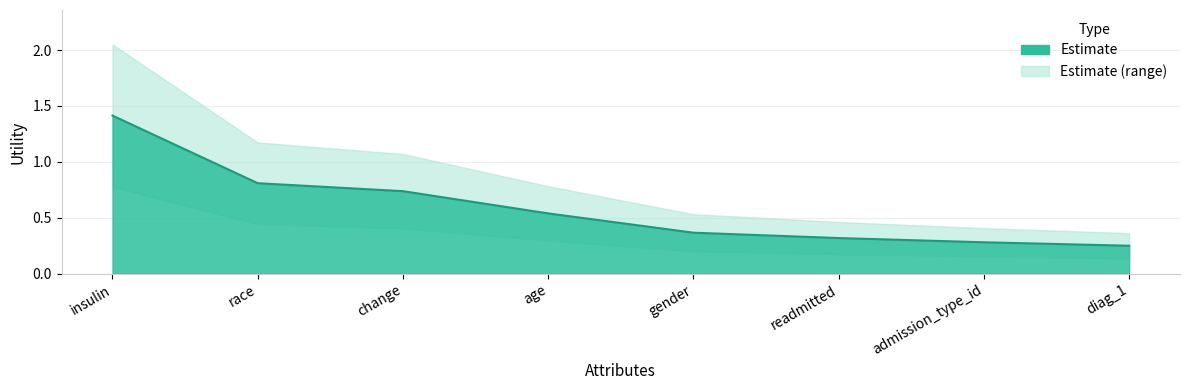

What is the approximate value at insulin?

1.4